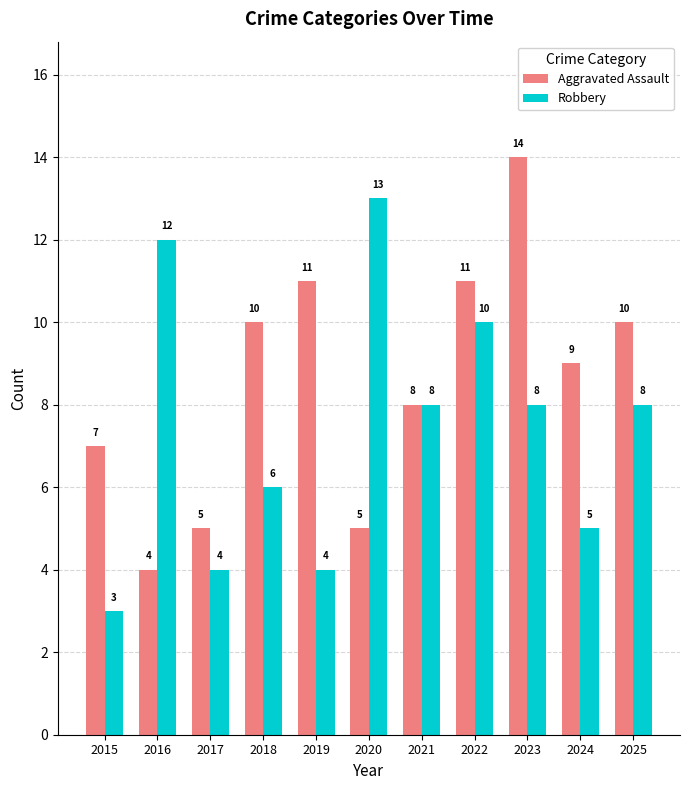

Does the chart contain stacked bars?

No